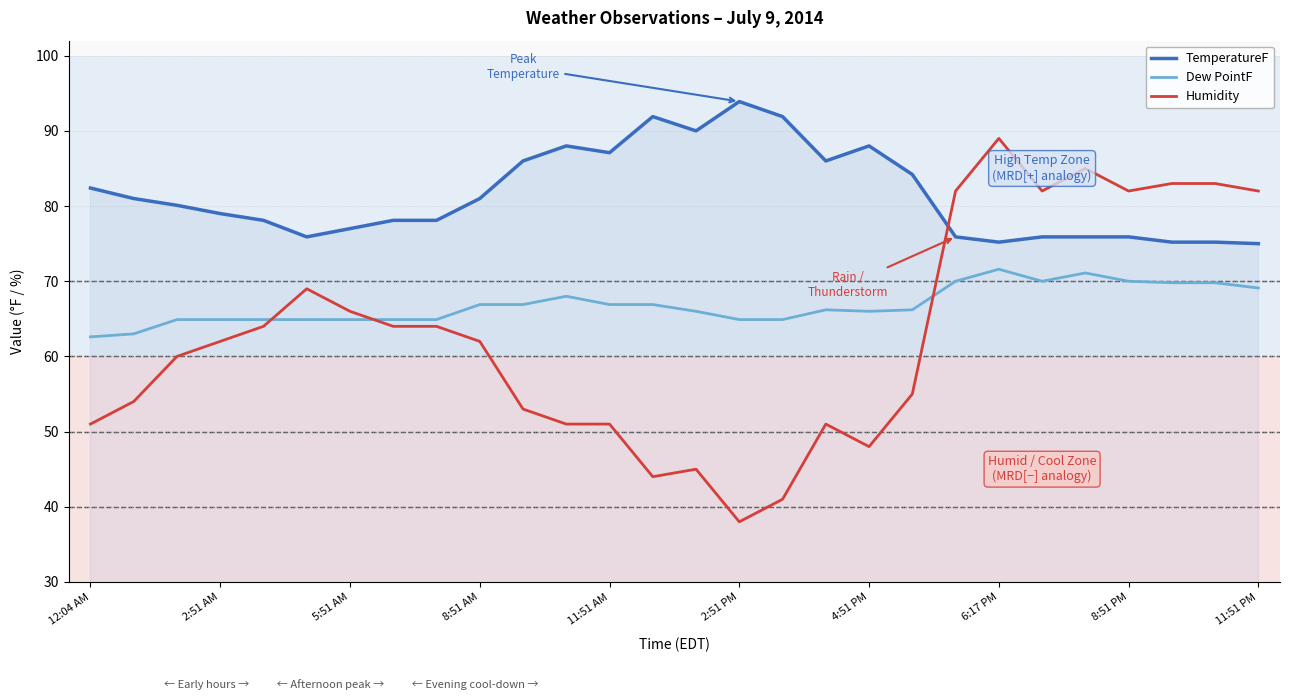

What is the average value of the Humidity series?

62.9